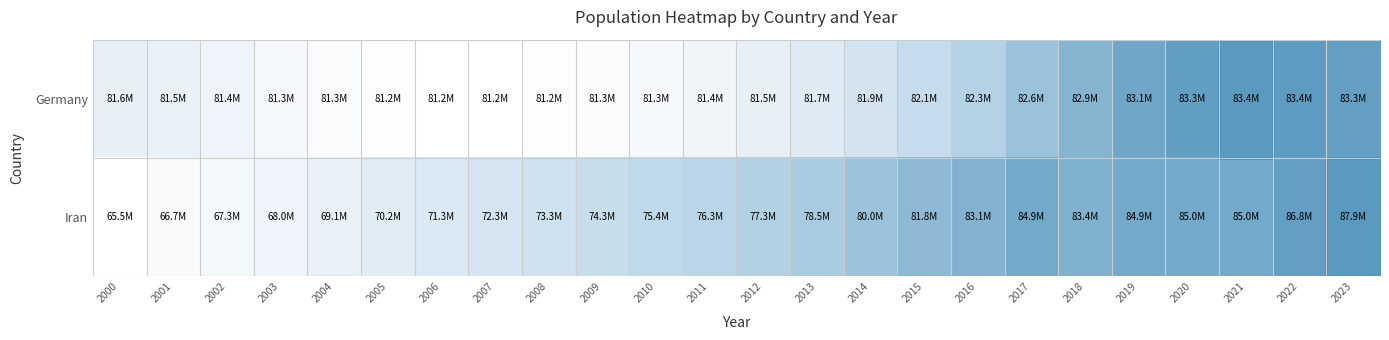

Between 2015 and 2019, which series saw the biggest shift?

Germany